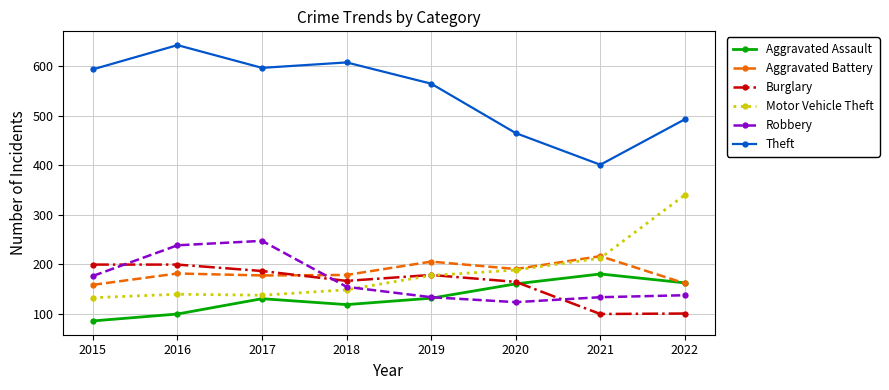

At how many categories does at least one series exceed 286?

8